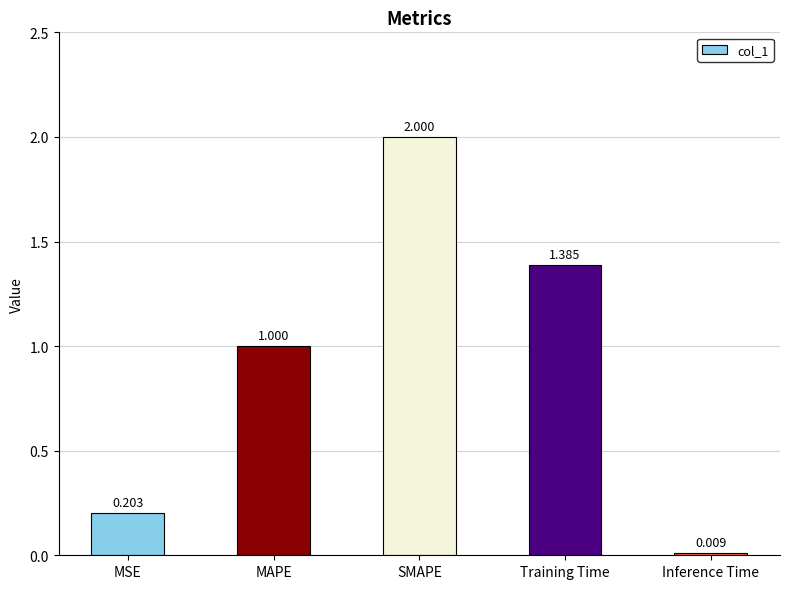

Rank the categories by value from lowest to highest.

Inference Time, MSE, MAPE, Training Time, SMAPE